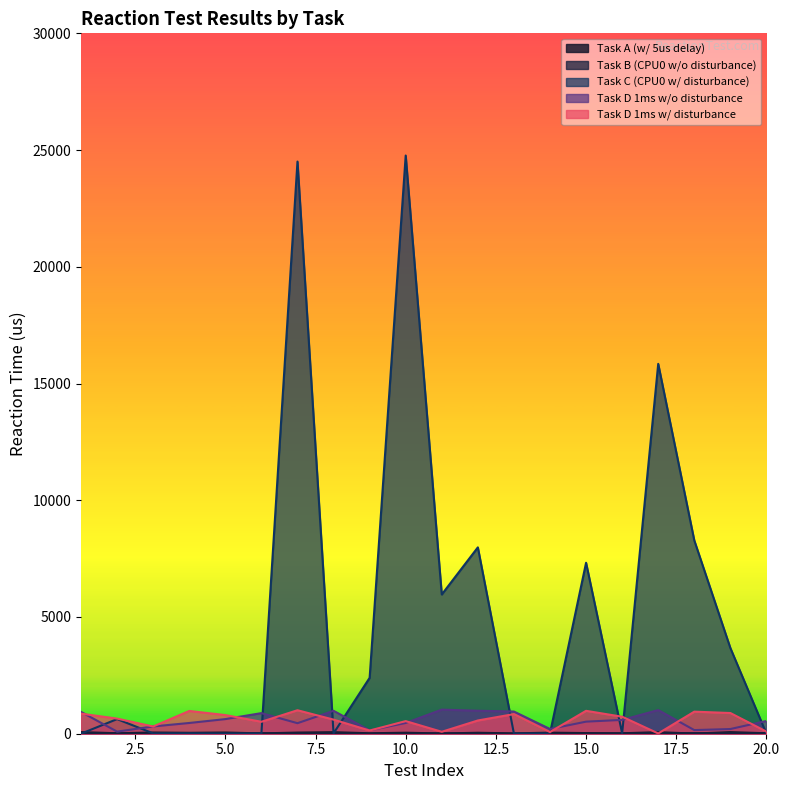

What is the sum of all Task D 1ms w/ disturbance values?

11599